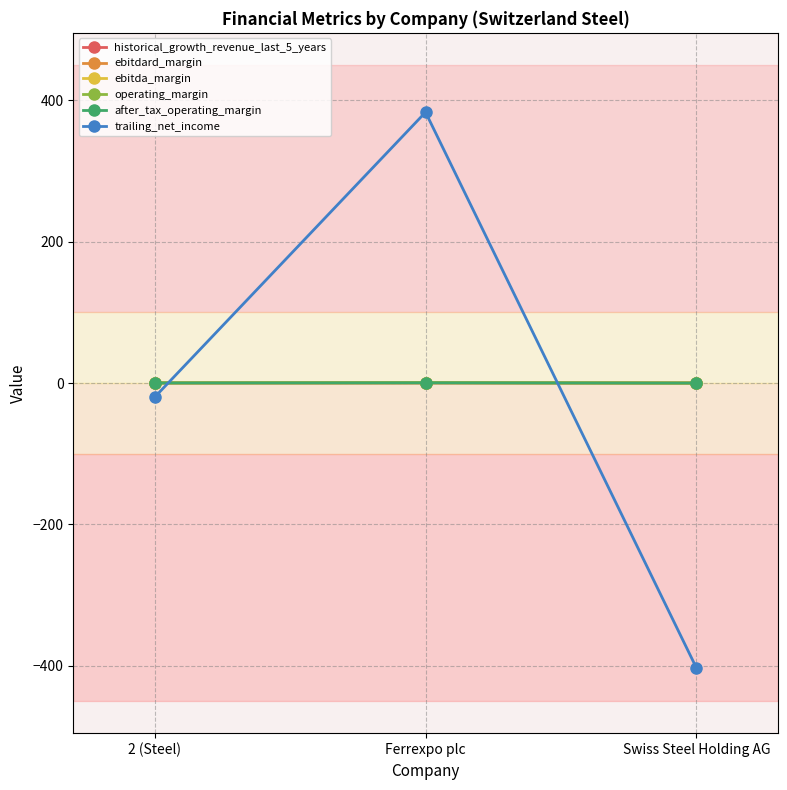

Which series has the widest spread of values?

trailing_net_income